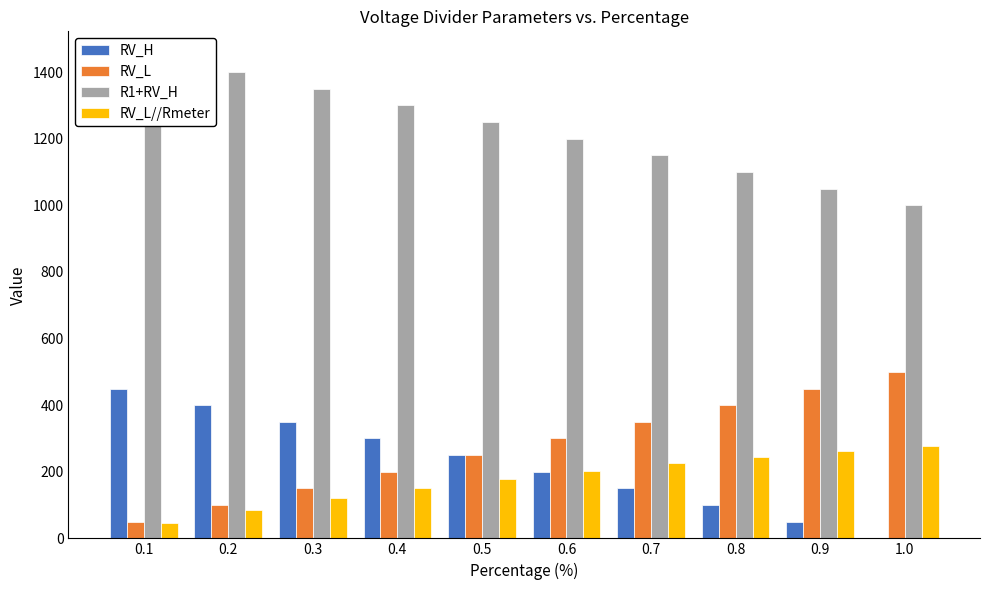

What position from the left is 0.4?

4